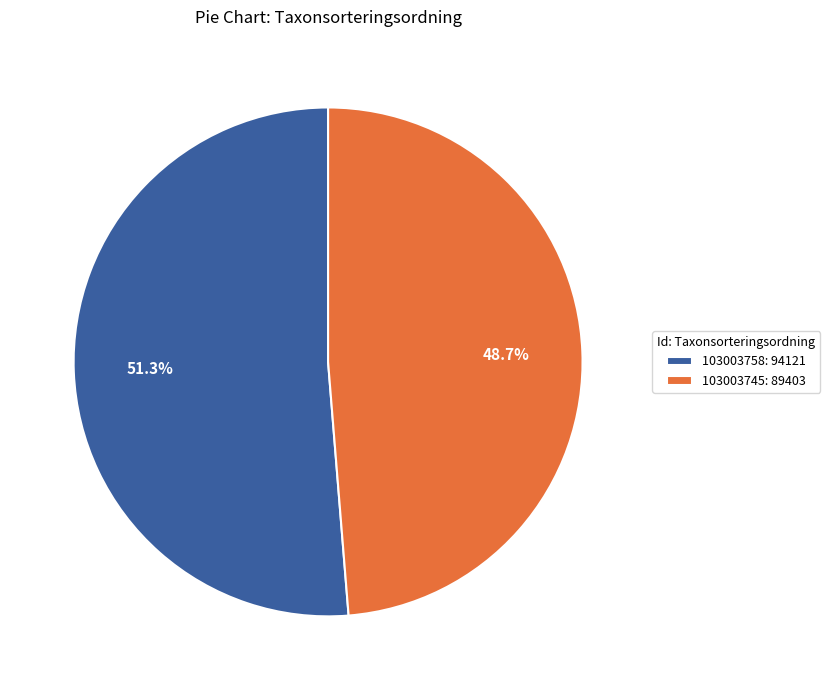

Is it true that 103003745 is 58% of the pie?

False